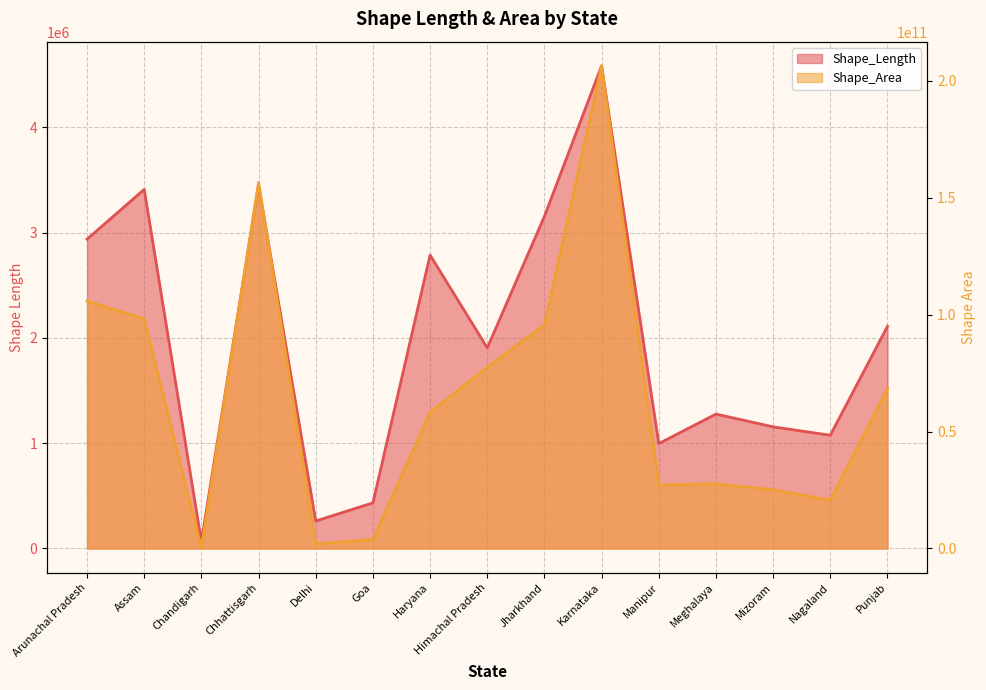

Reading right to left, what are all the values shown in this chart?

Shape_Length: Punjab=2109547.3	Nagaland=1075385.6	Mizoram=1154948.2	Meghalaya=1276185.3	Manipur=996284.4	Karnataka=4583107.8	Jharkhand=3154498.8	Himachal Pradesh=1904854.6	Haryana=2786070.0	Goa=433305.0	Delhi=260992.2	Chhattisgarh=3449517.9	Chandigarh=65711.2	Assam=3409653.6	Arunachal Pradesh=2937126.7
Shape_Area: Punjab=68536515071.3	Nagaland=20628189320.8	Mizoram=25128260698.2	Meghalaya=27649509239.4	Manipur=27180700633.0	Karnataka=206392433738.6	Jharkhand=95648781165.5	Himachal Pradesh=77561573772.5	Haryana=58211653271.4	Goa=3921761525.4	Delhi=1932518619.1	Chhattisgarh=156539760078.6	Chandigarh=156198147.4	Assam=98168754005.7	Arunachal Pradesh=105781735368.5